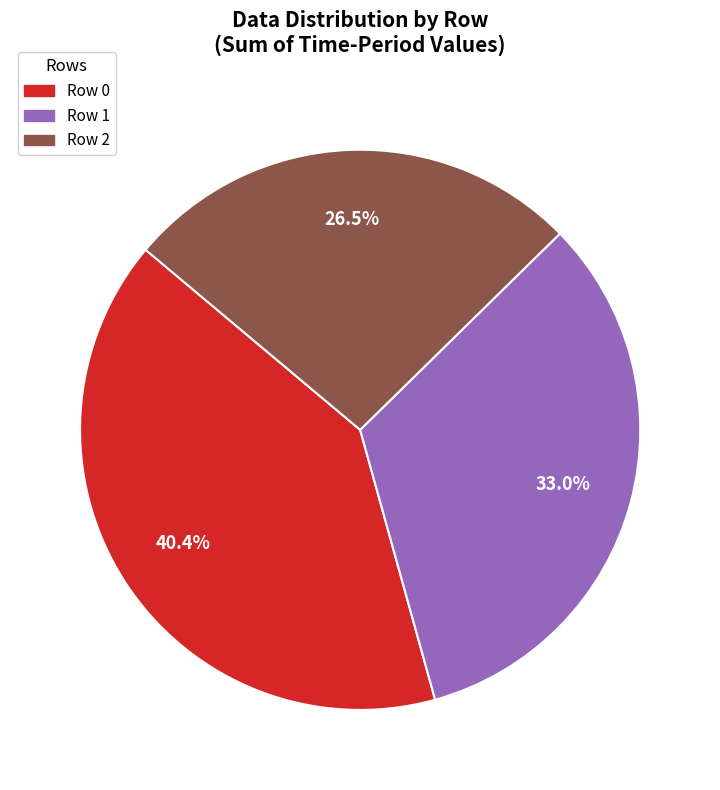

Combined, do Row 2 and Row 1 account for over 50%?

Yes